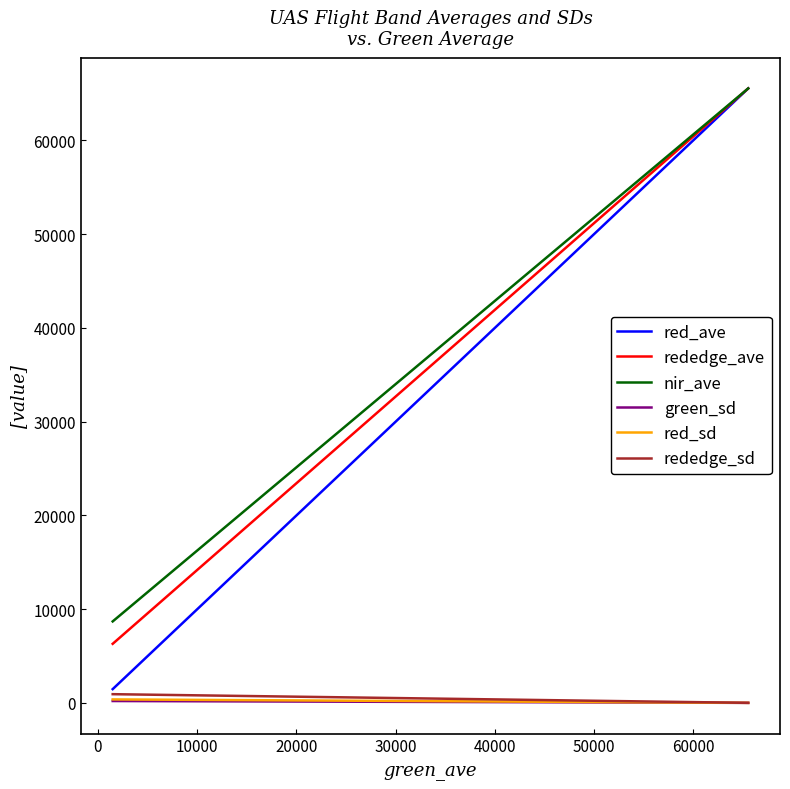

What is the average value of the green_sd series?

65.5